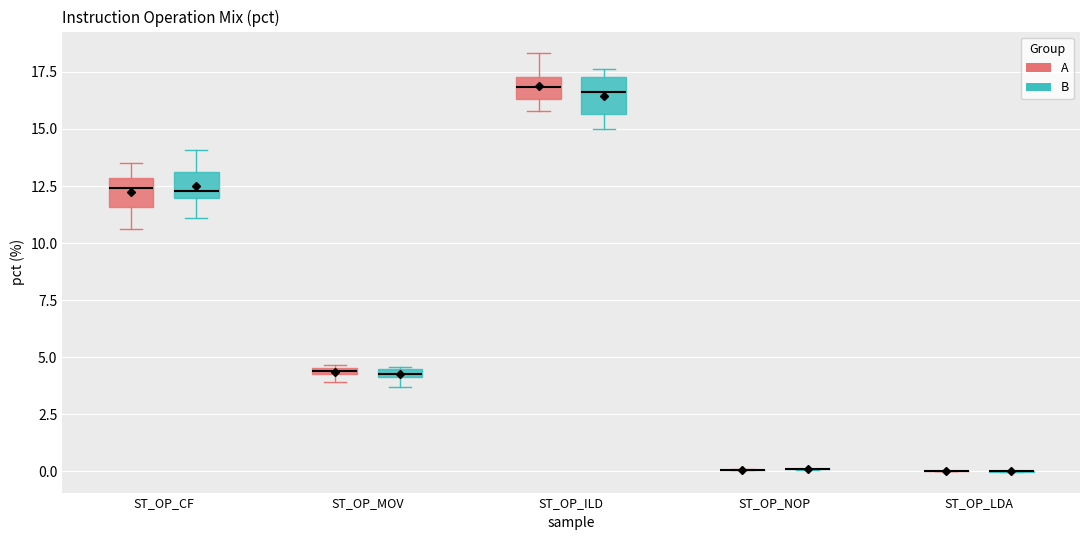

Where does the upper whisker of the box for ST_OP_ILD (A) end on the y-axis? The values are not printed on the chart, so give them approximately, as read against the axis.

18.5